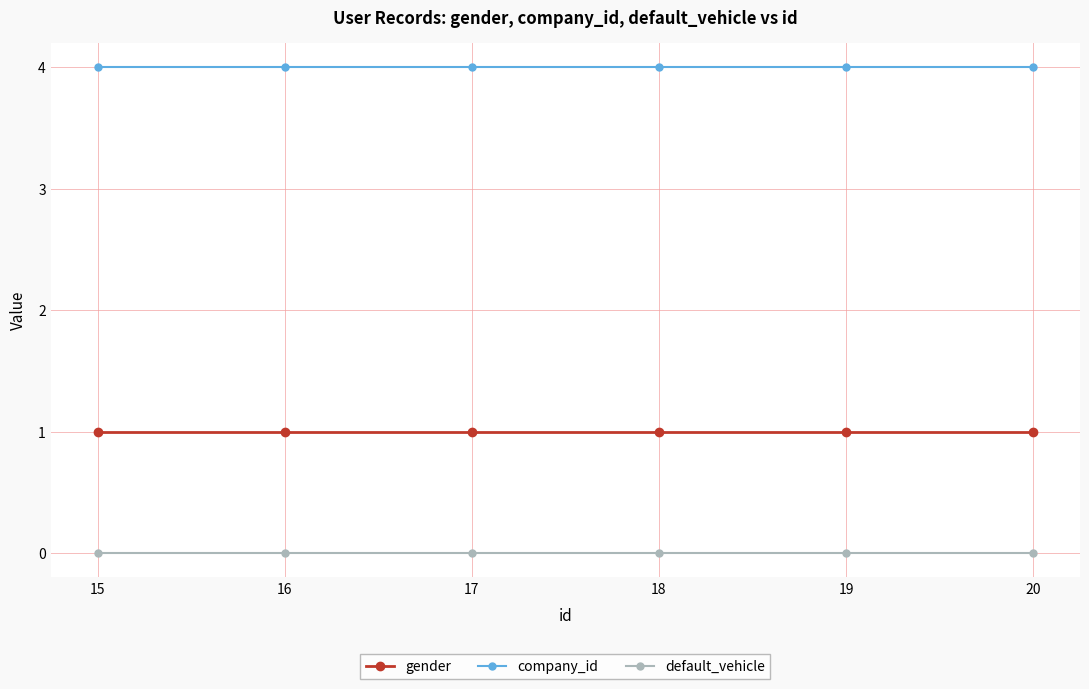

True or false: gender and default_vehicle cross at least once.

False